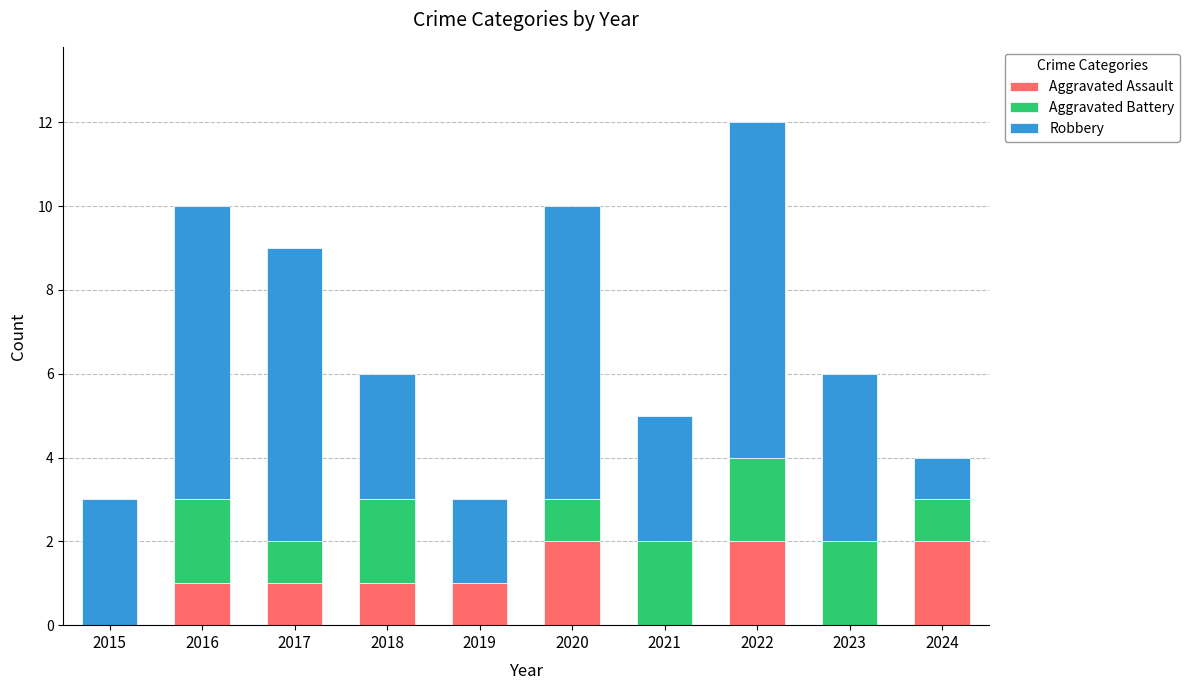

What is the total value across all series at 2016?

10